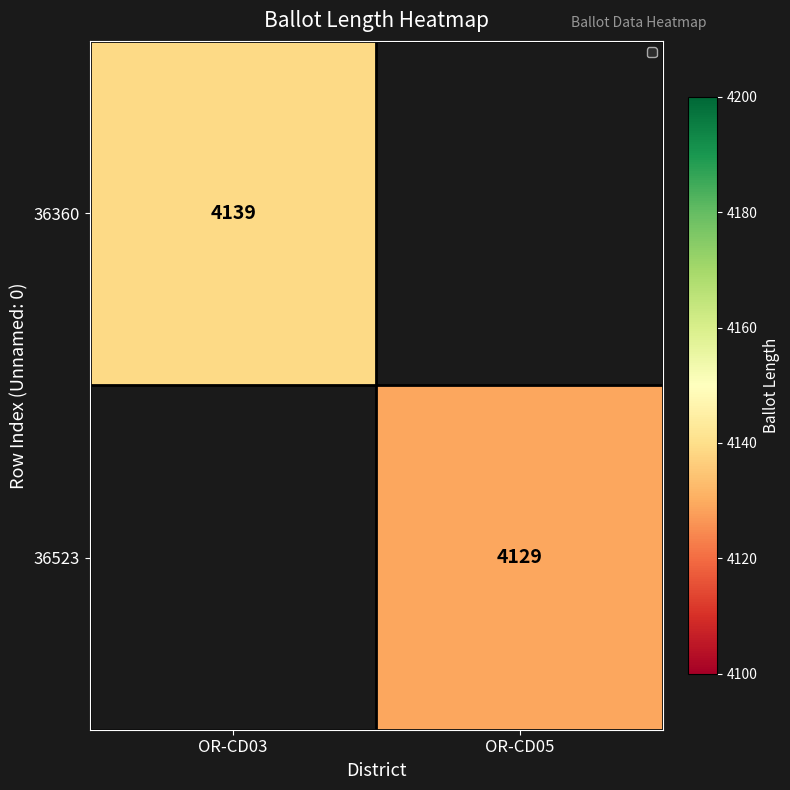

Is it true that 36523 equals 4129 at OR-CD05?

True